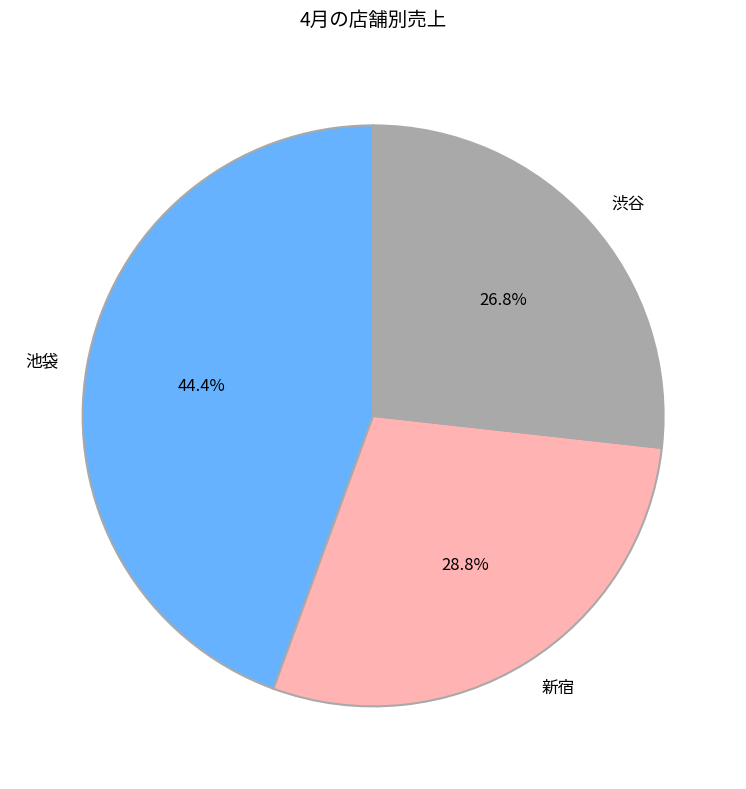

The 新宿 slice represents 29% of the pie. True or false?

True